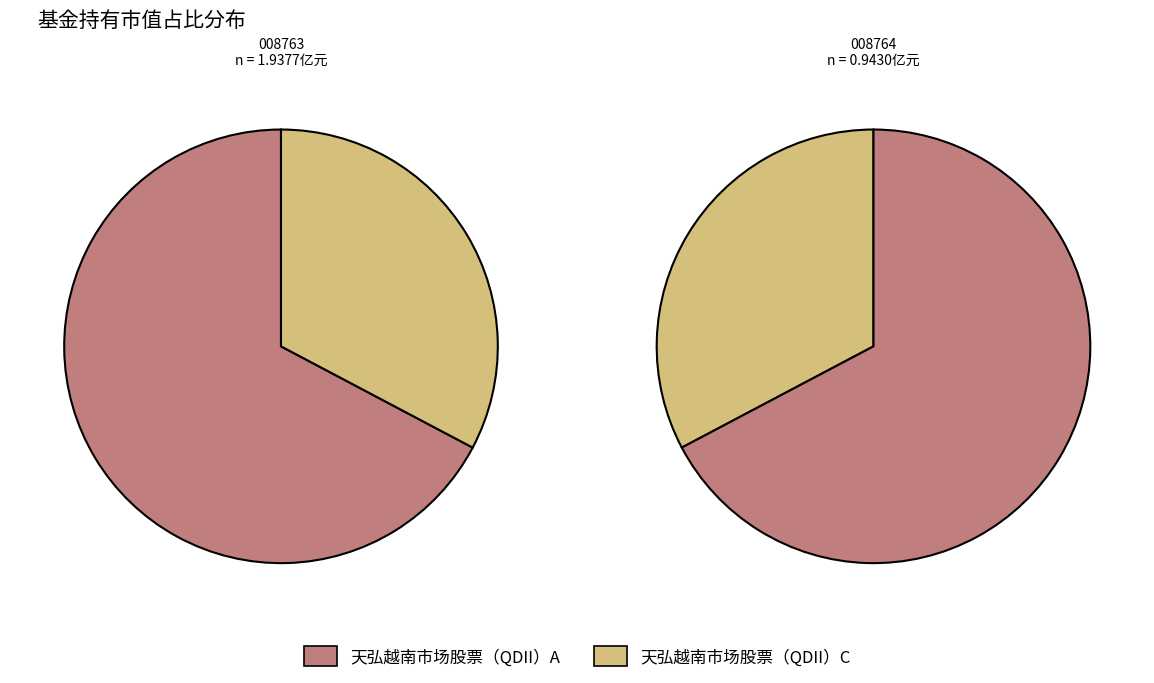

Between 天弘越南市场股票（QDII）A and 天弘越南市场股票（QDII）C, which is larger?

天弘越南市场股票（QDII）A